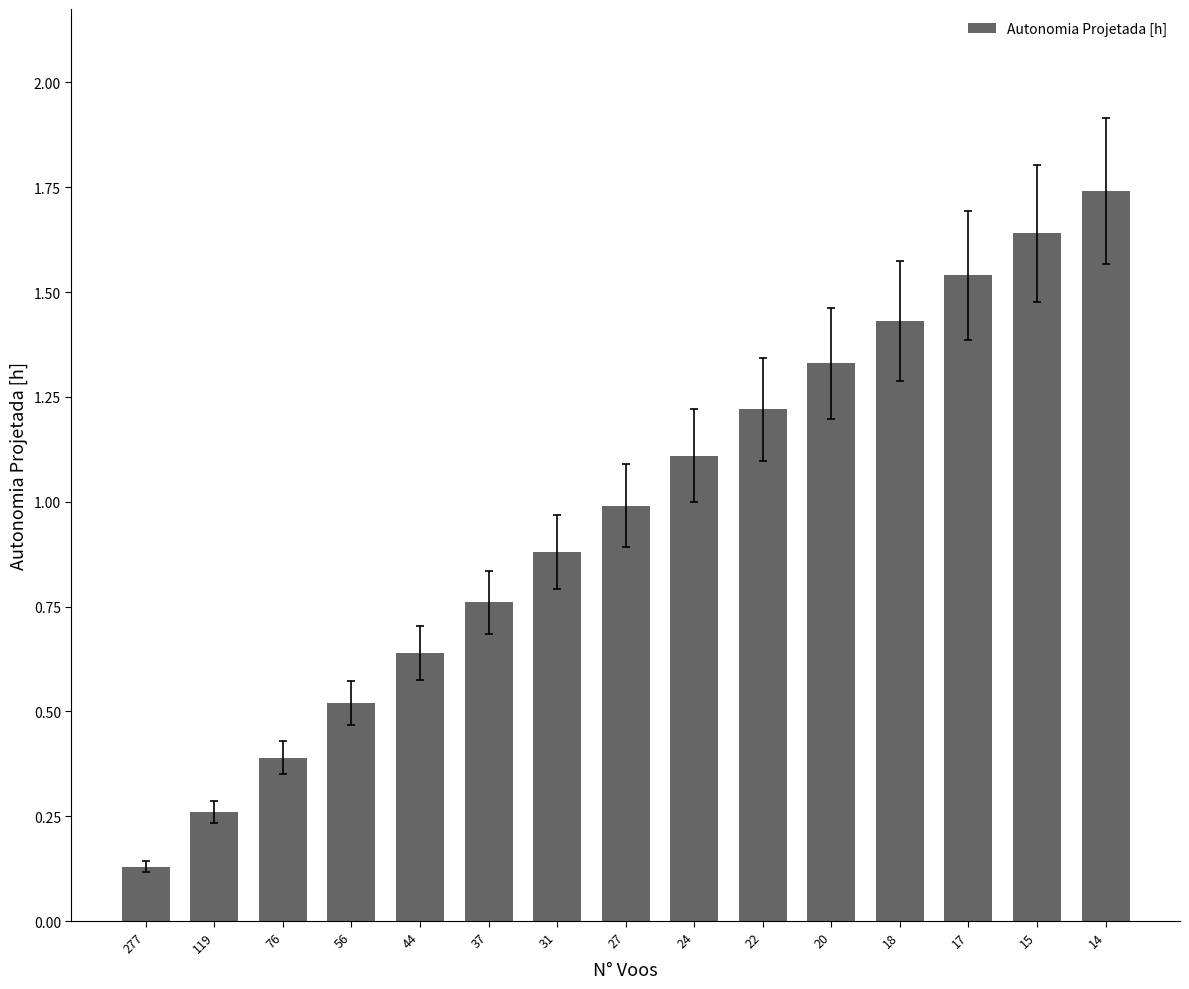

Which has a higher value, 14 or 17?

14